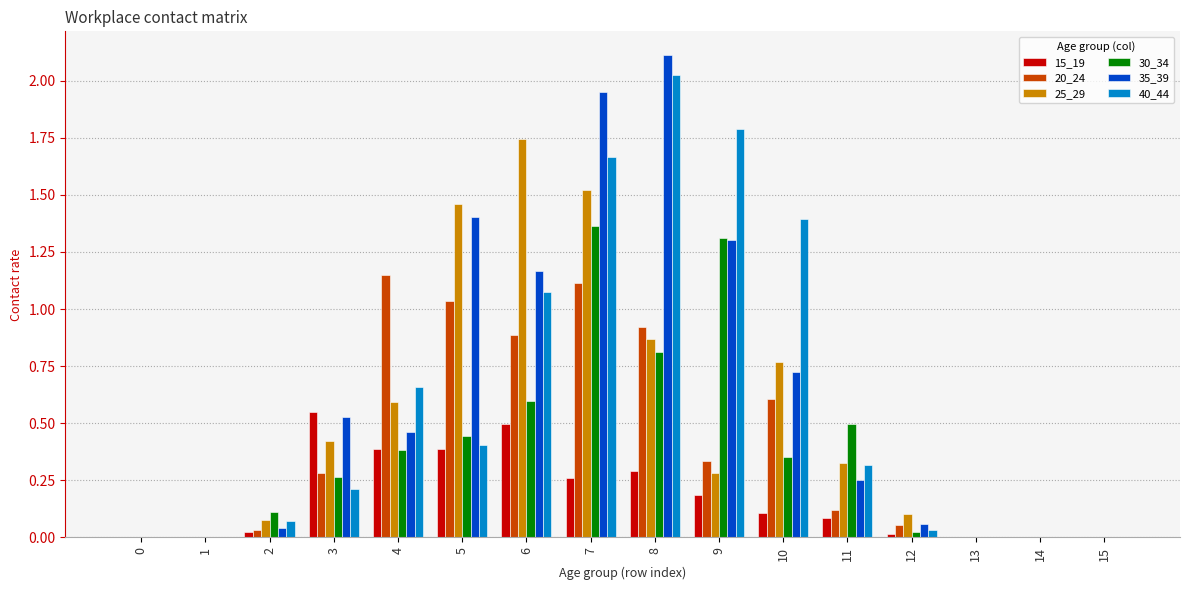

What is the greatest value displayed?

2.1